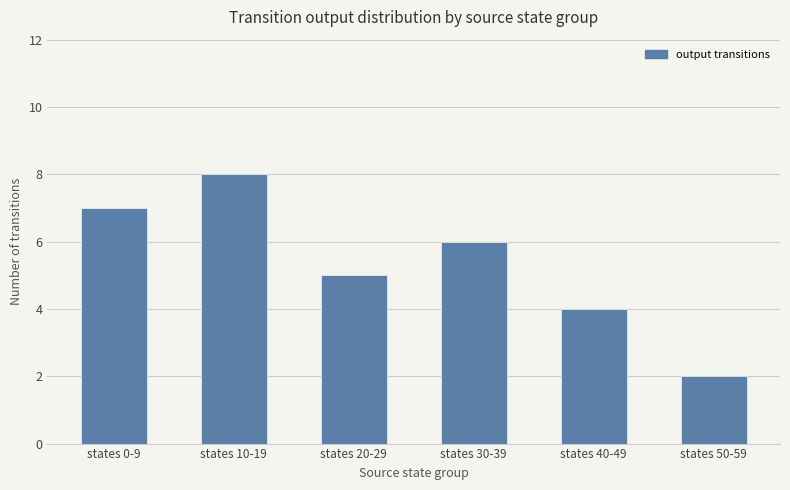

True or false: the data shows 4 at states 40-49.

True